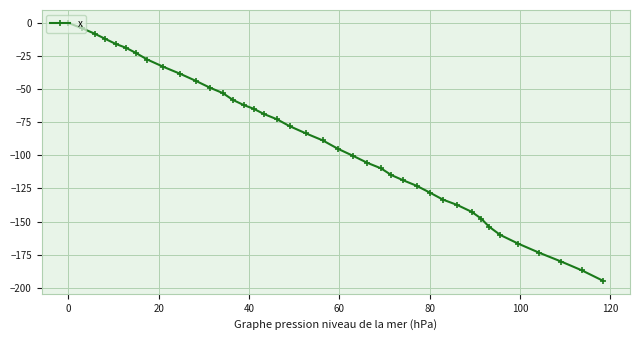

How many distinct data groups are displayed?

1